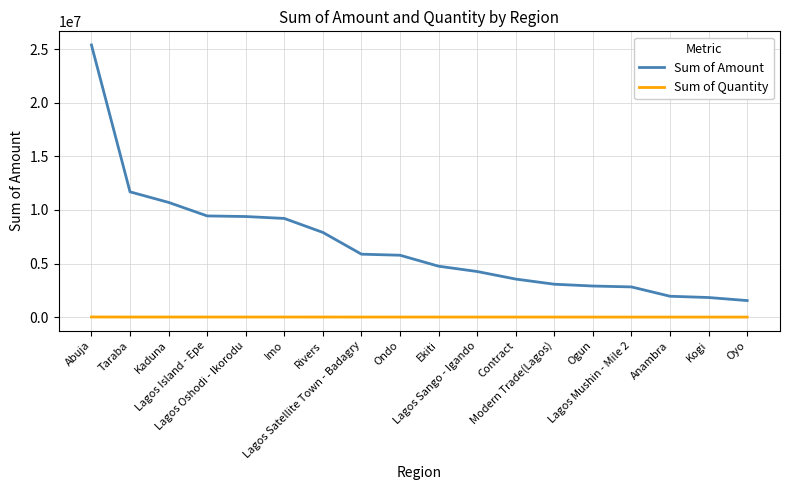

Which series has the widest spread of values?

Sum of Amount